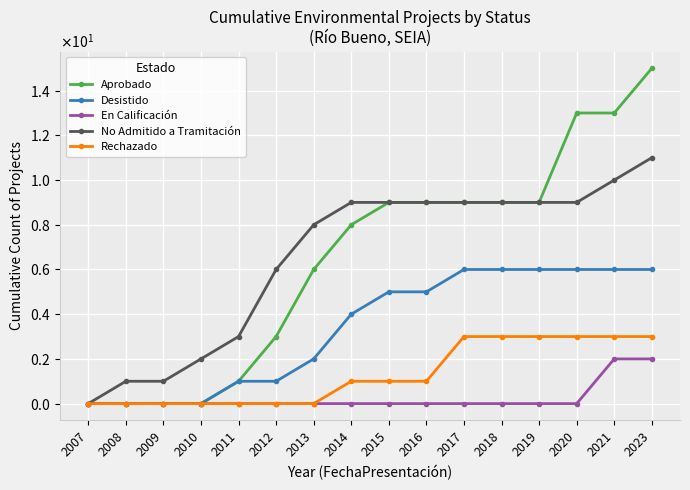

True or false: Desistido and No Admitido a Tramitación cross at least once.

False